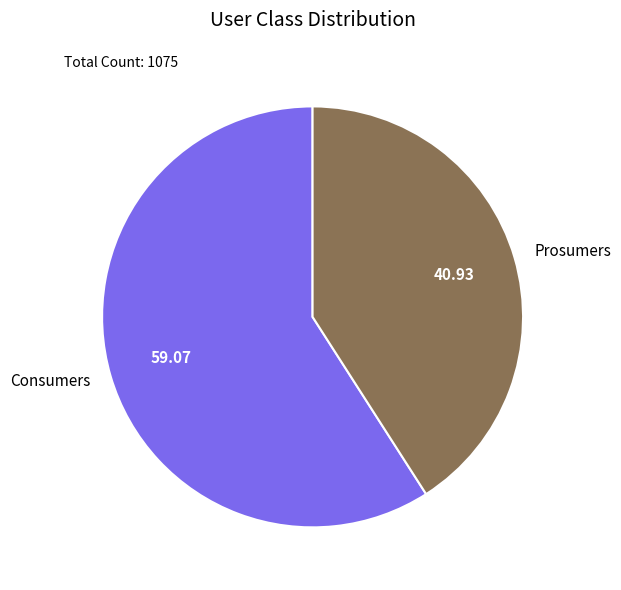

Rank the categories by value from highest to lowest.

Consumers, Prosumers